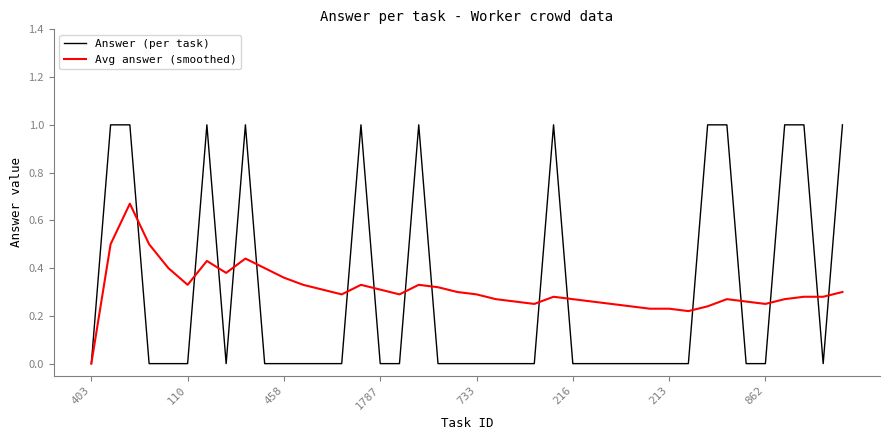

What is the greatest value displayed?

1.0